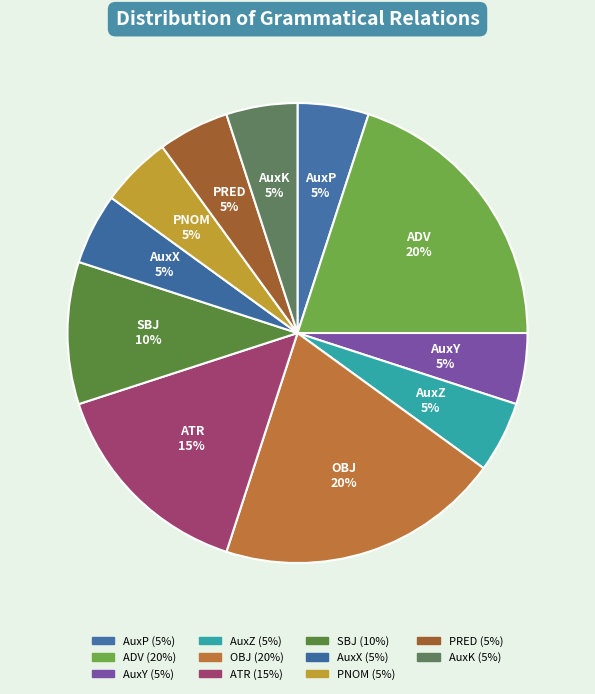

Do PNOM 5% and SBJ 10% together represent more than half of the pie?

No